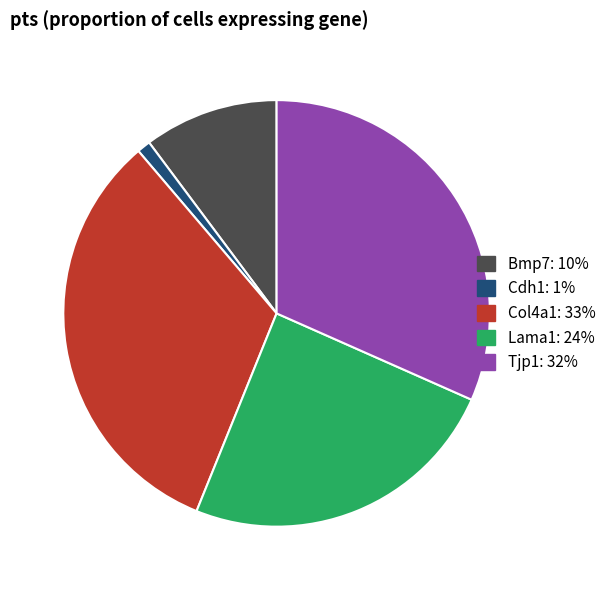

Which category has the biggest portion of the pie?

Col4a1